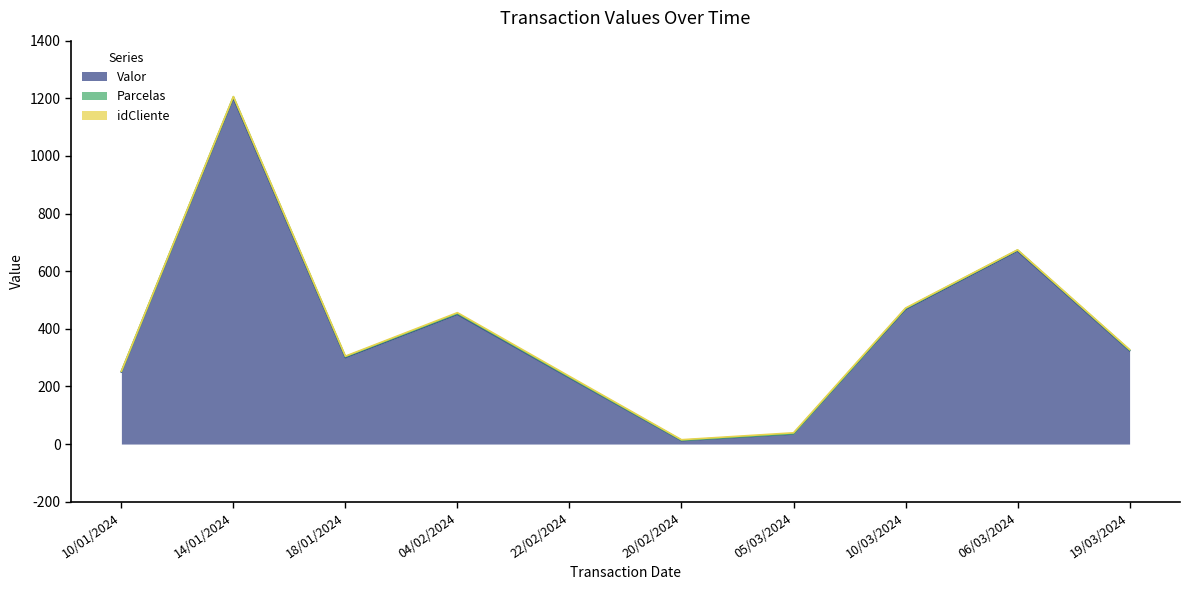

How many data points does each series have?

10